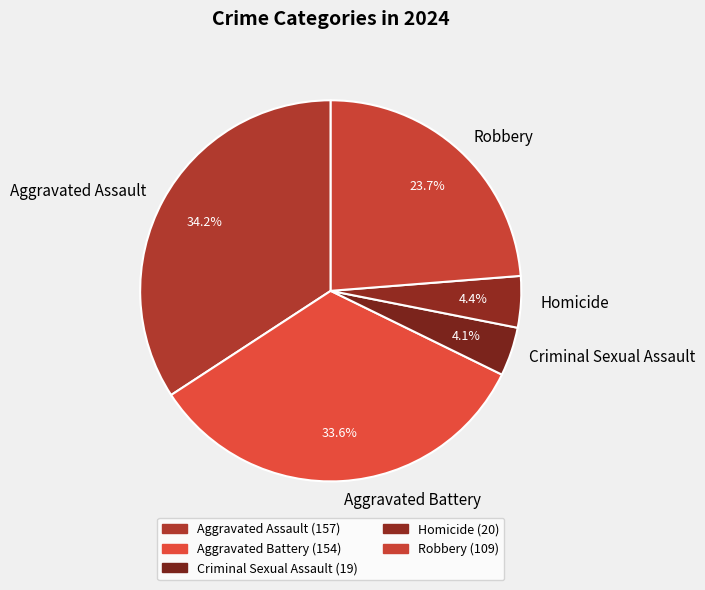

The Homicide slice represents 4% of the pie. True or false?

True